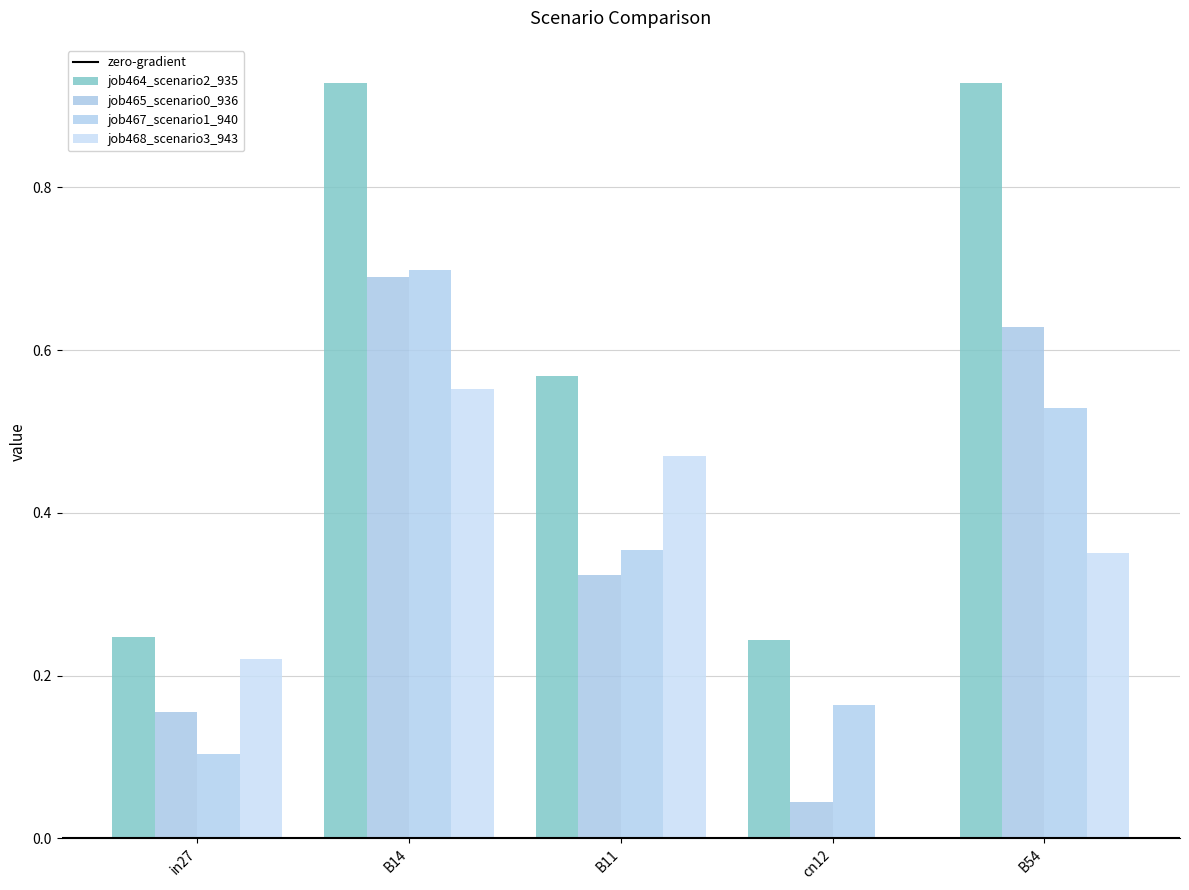

How many series are shown in this chart?

4